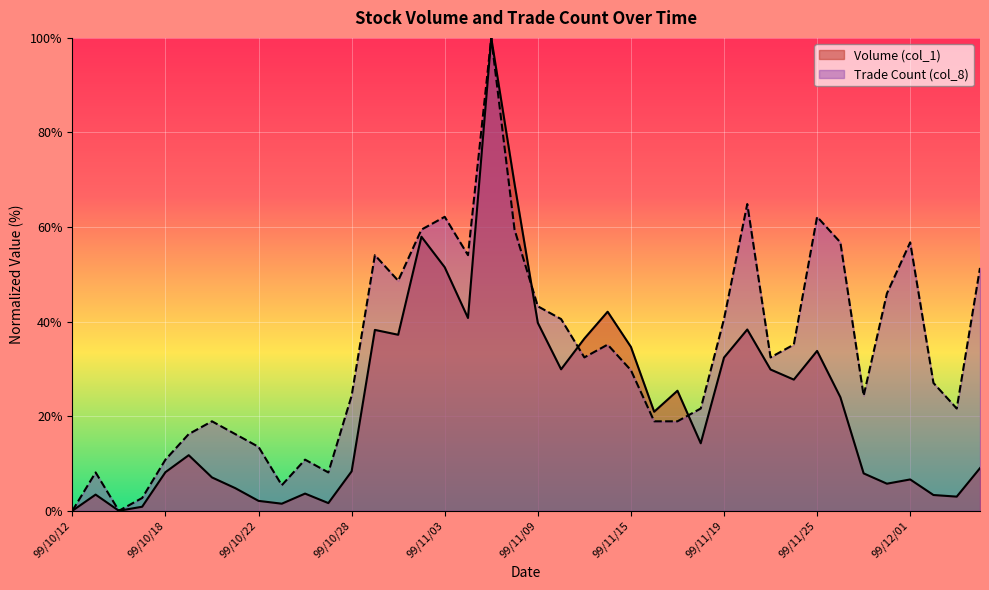

How many data points in Volume (col_1) are less than 20?

20